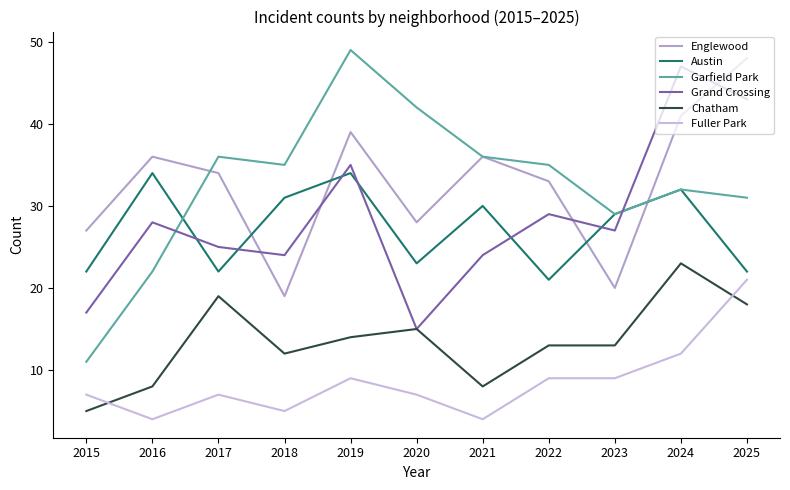

What are all the series names shown in the legend?

Englewood, Austin, Garfield Park, Grand Crossing, Chatham, Fuller Park